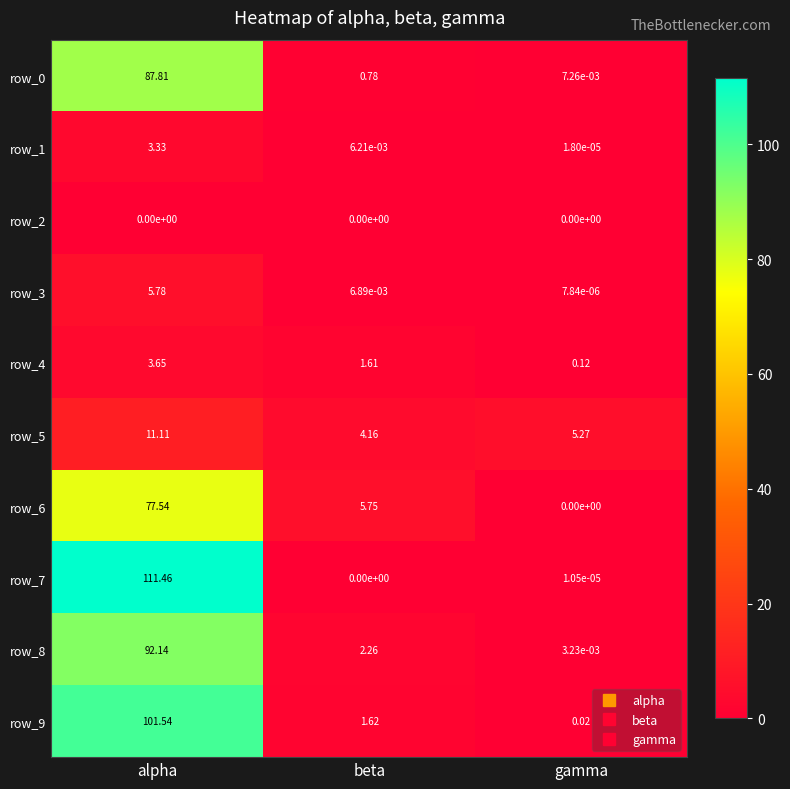

What is the sum of all row_0 values?

88.6